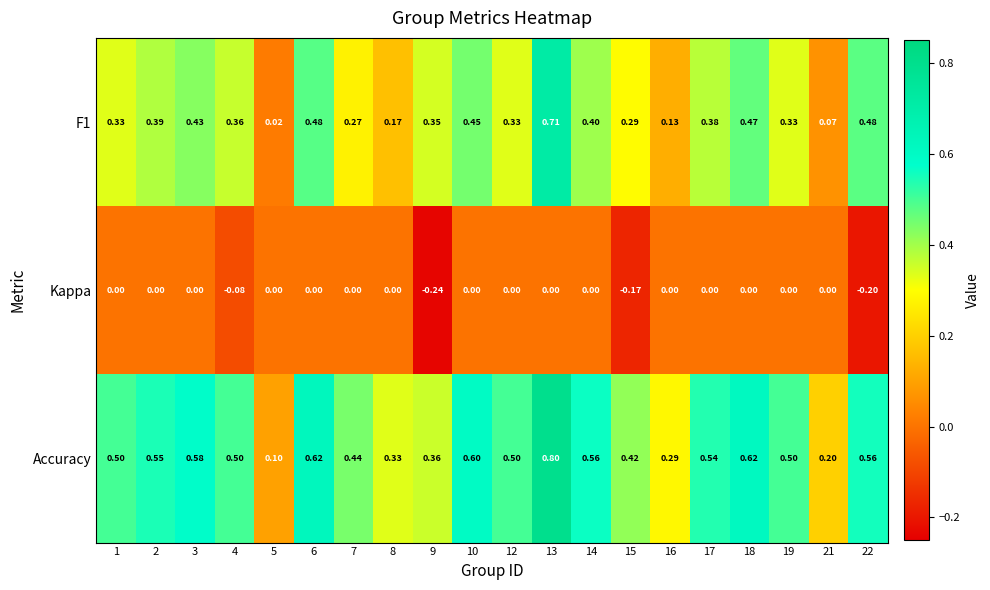

Which series has the largest range (max minus min)?

Accuracy